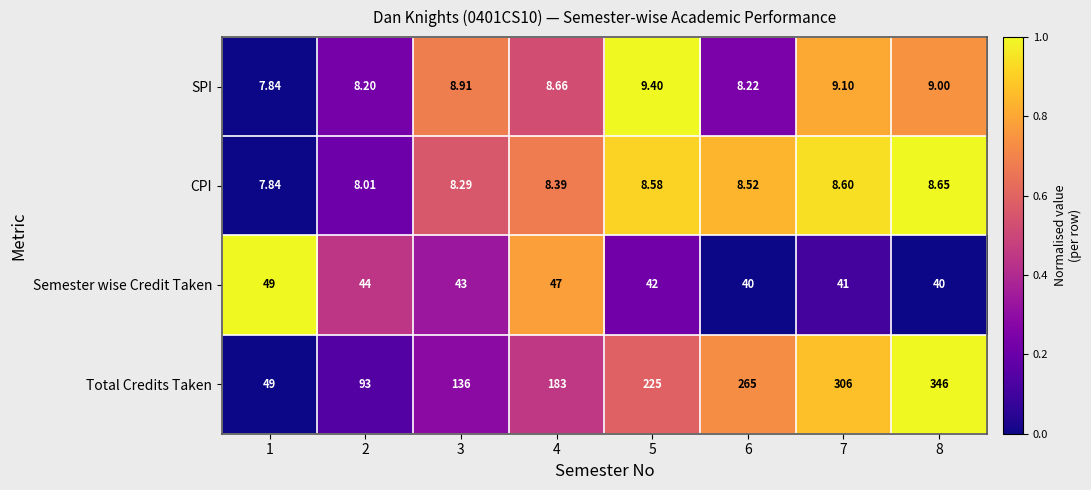

Is the value of Total Credits Taken at 5 greater than the value of Semester wise Credit Taken at 1?

Yes